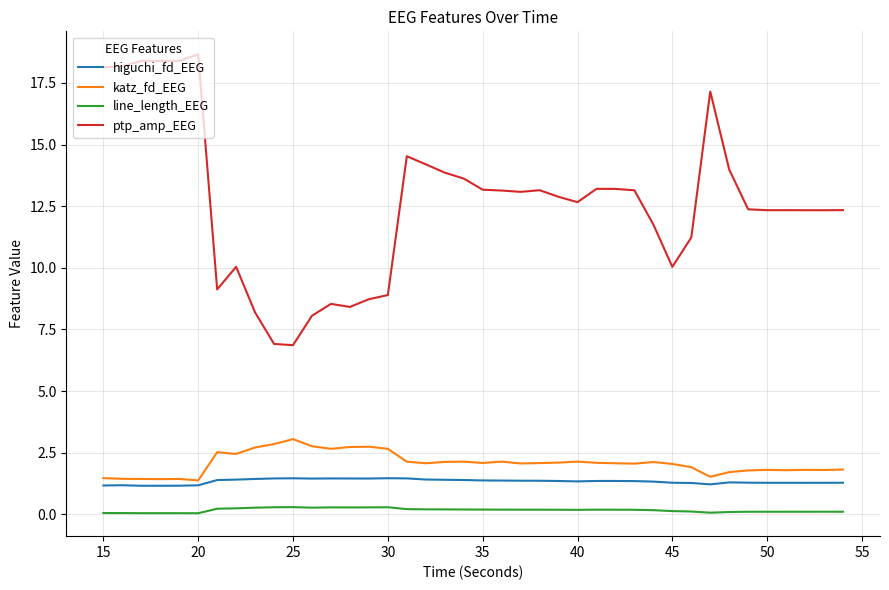

List the series in order of their peak value, highest first.

ptp_amp_EEG, katz_fd_EEG, higuchi_fd_EEG, line_length_EEG